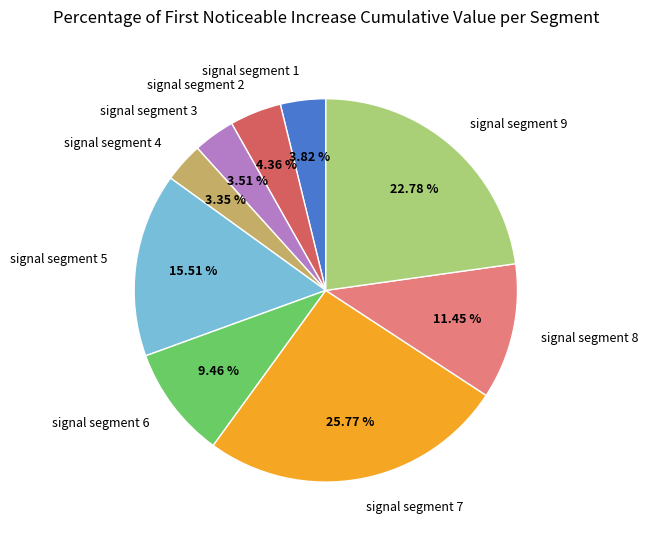

Combined, do signal segment 2 and signal segment 9 account for over 50%?

No